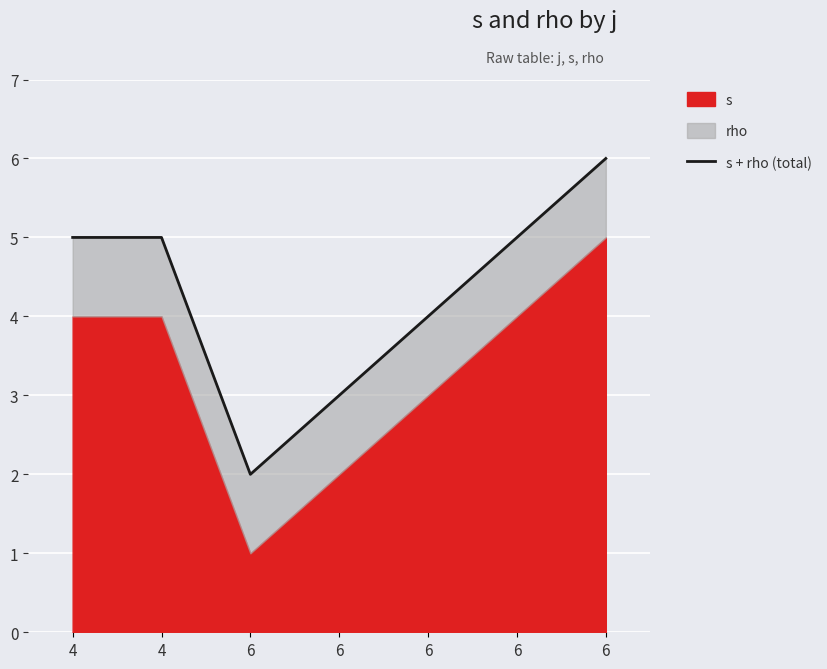

What is the sum of all values?

30